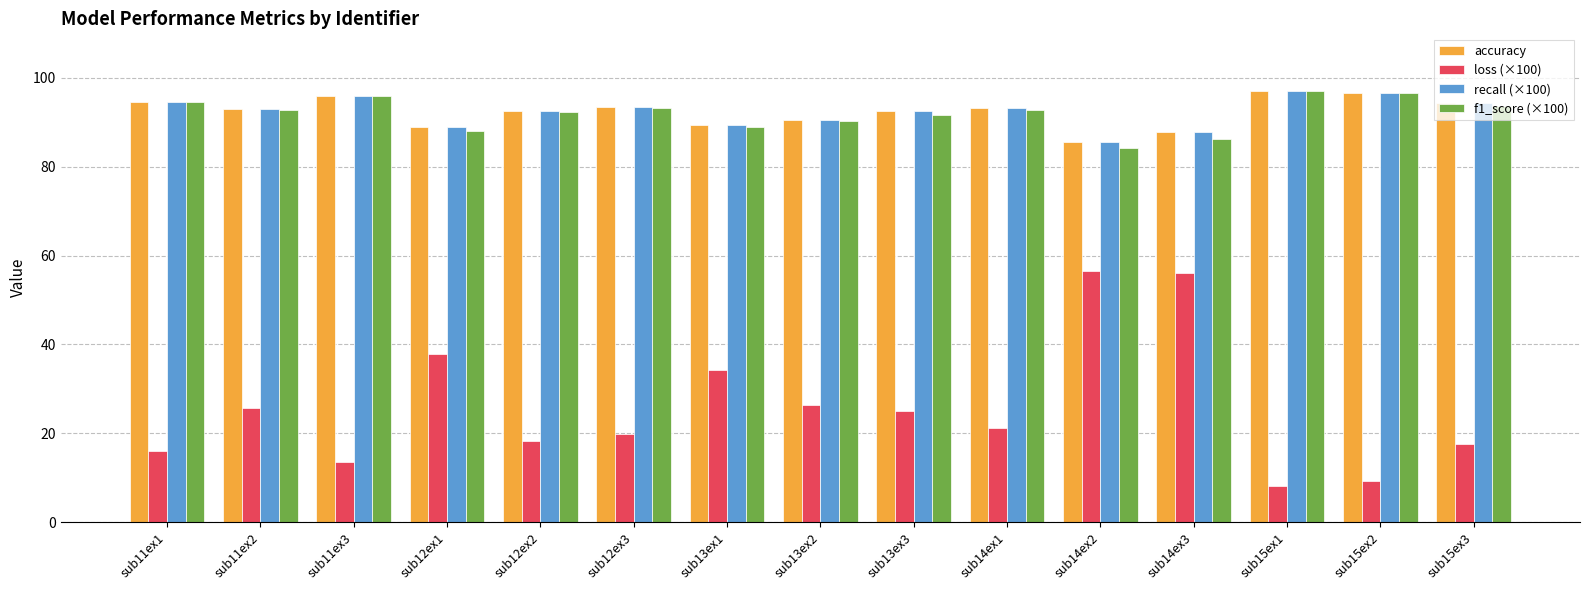

What position from the right is sub12ex3?

10